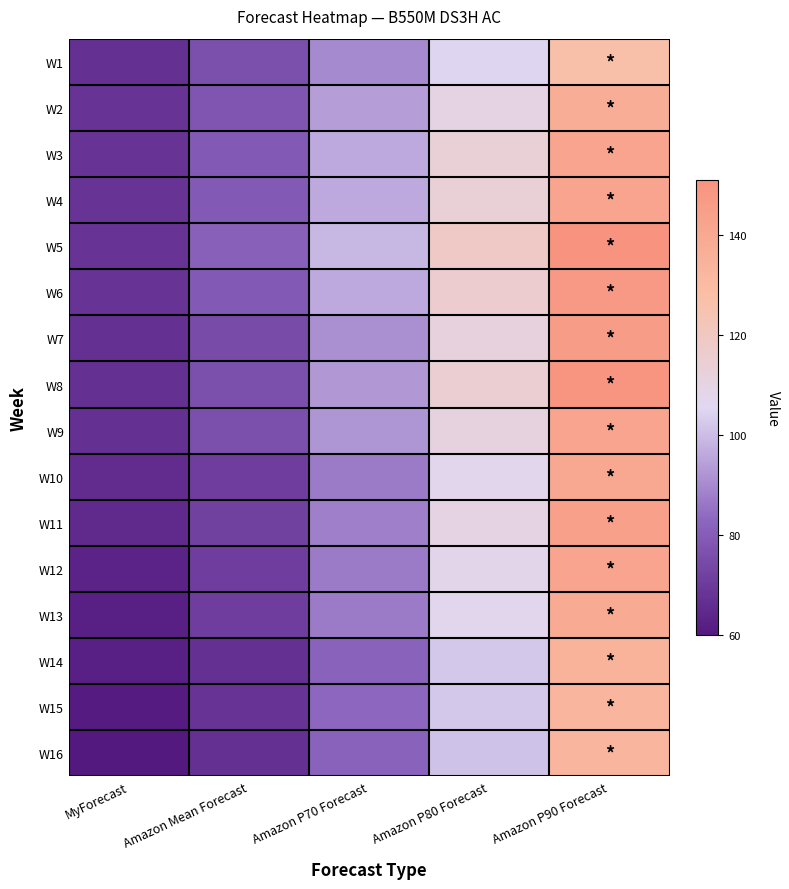

What is the greatest value displayed?

151